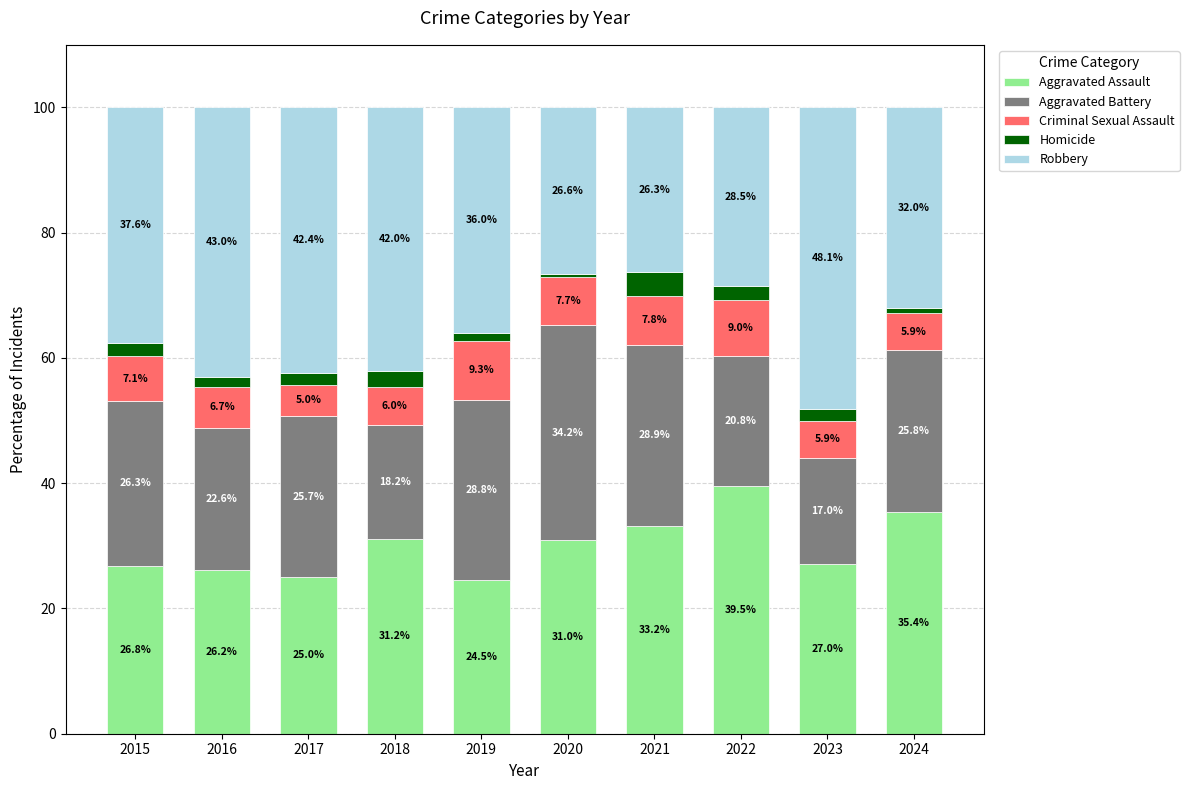

What is the total value across all series at 2020?

100.0